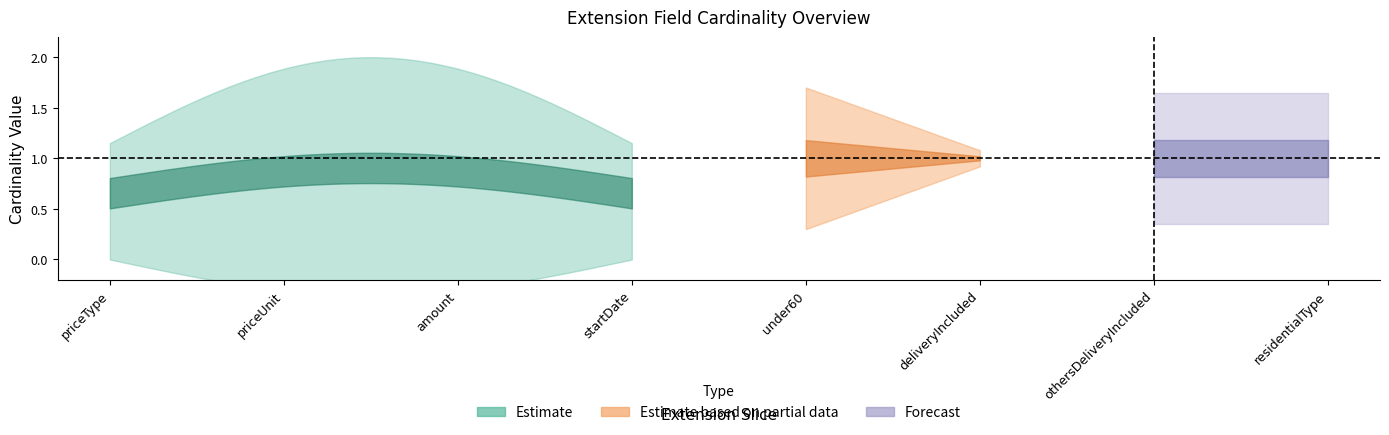

True or false: Min and Base Min cross at least once.

False